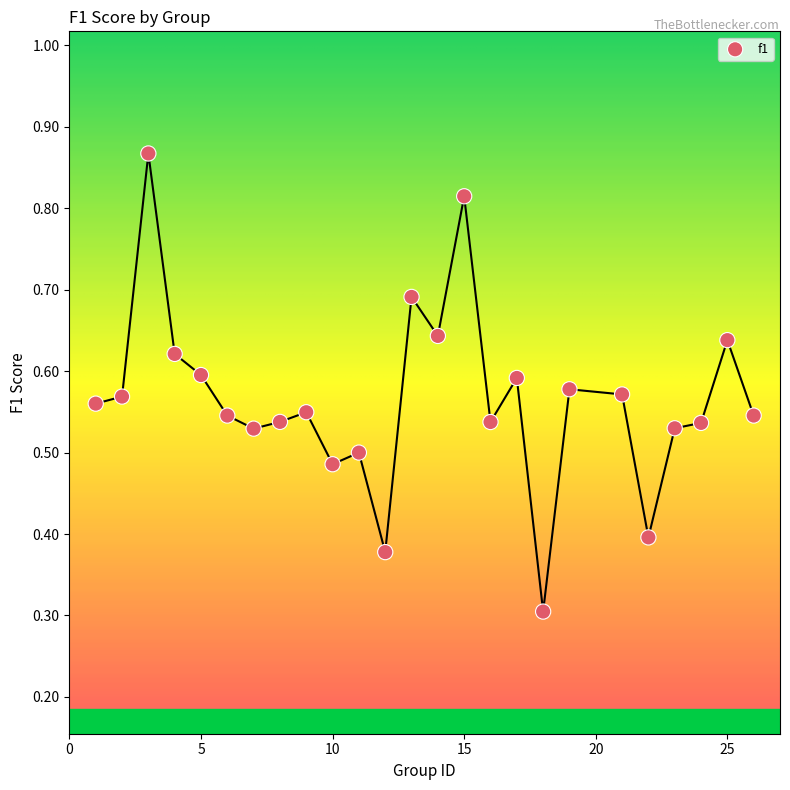

What Y value in the scatter plot is closest to 0?

0.3